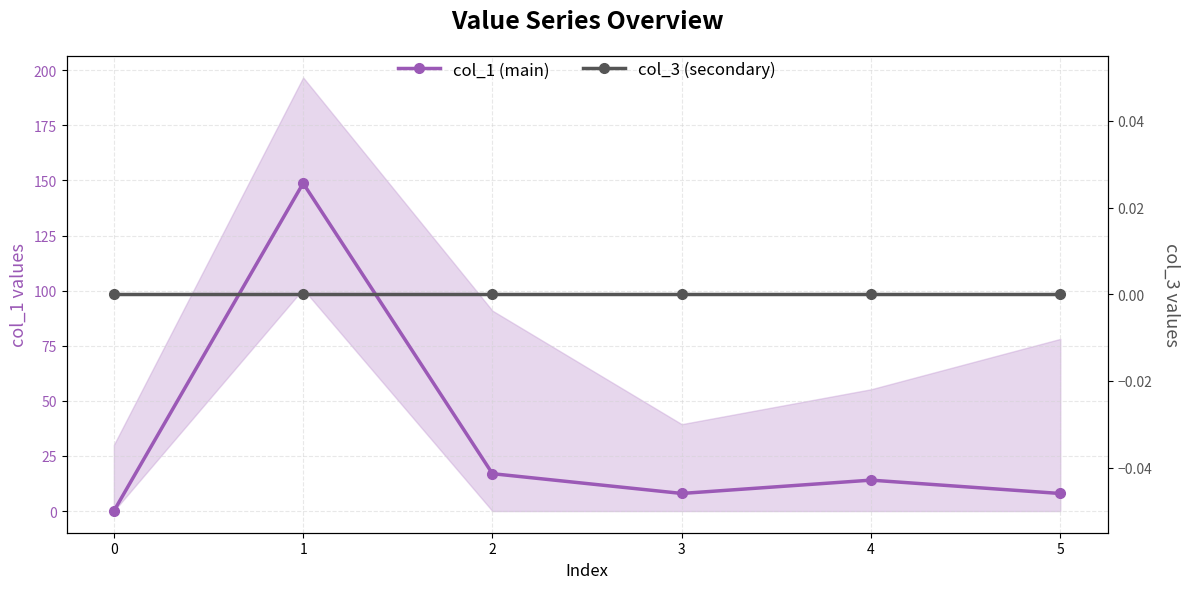

In col_1 (main), how many points are lower than both neighbors (excluding endpoints)?

1